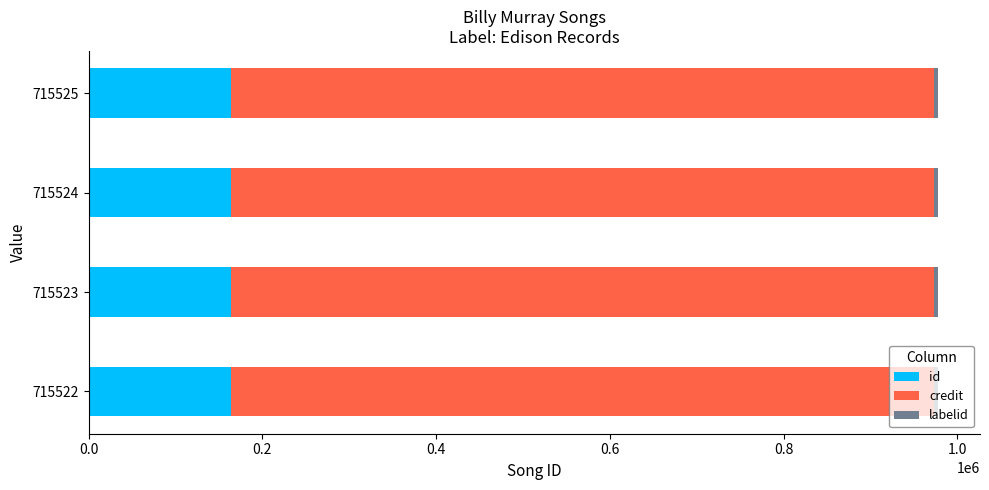

What is the lowest value of the id series?

163403